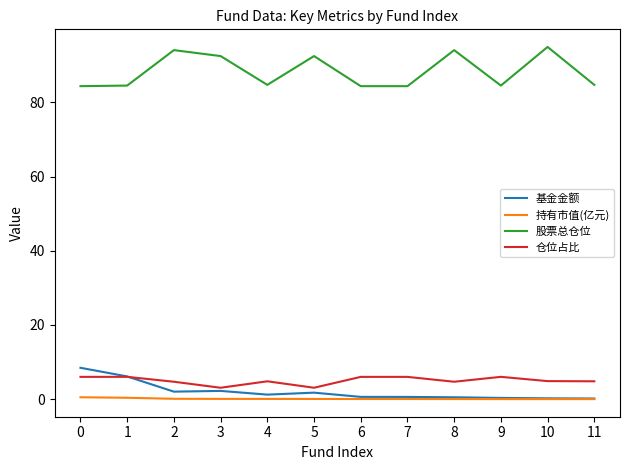

Which series has the widest spread of values?

股票总仓位